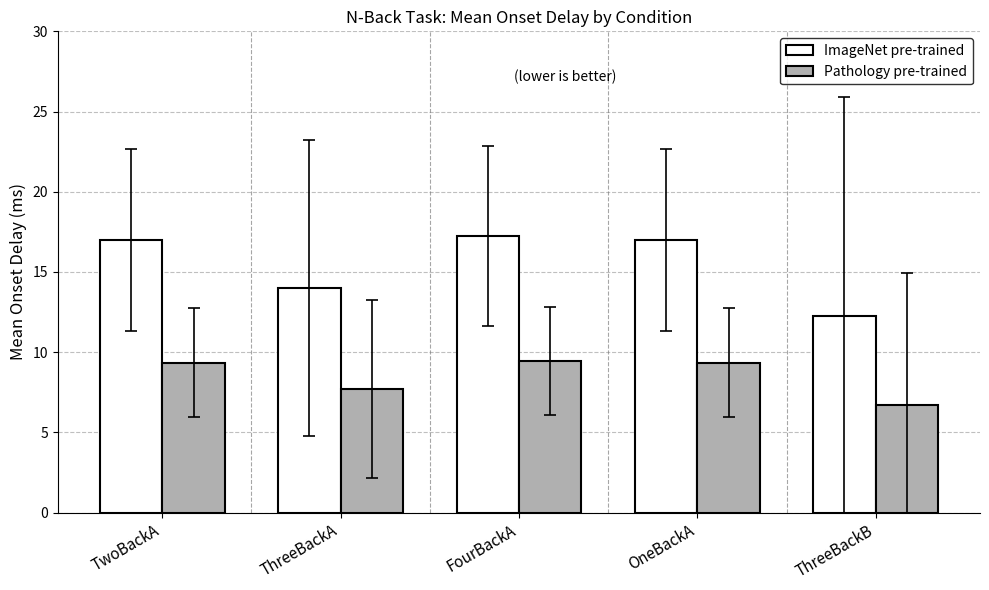

What is the greatest value displayed?

17.2